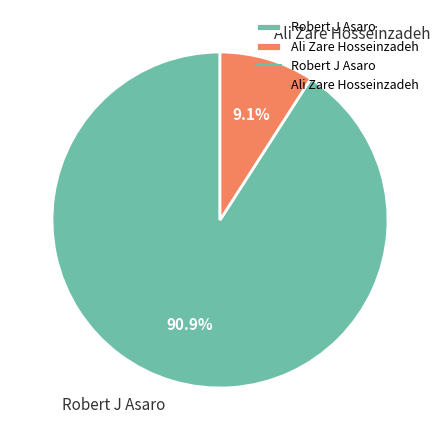

Combined, do Robert J Asaro and Ali Zare Hosseinzadeh account for over 50%?

Yes